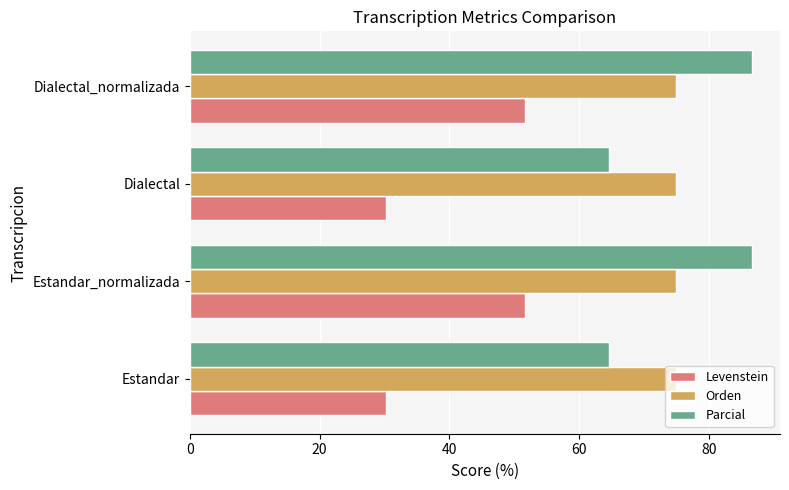

Is the value of Levenstein at Estandar_normalizada greater than the value of Orden at Dialectal_normalizada?

No